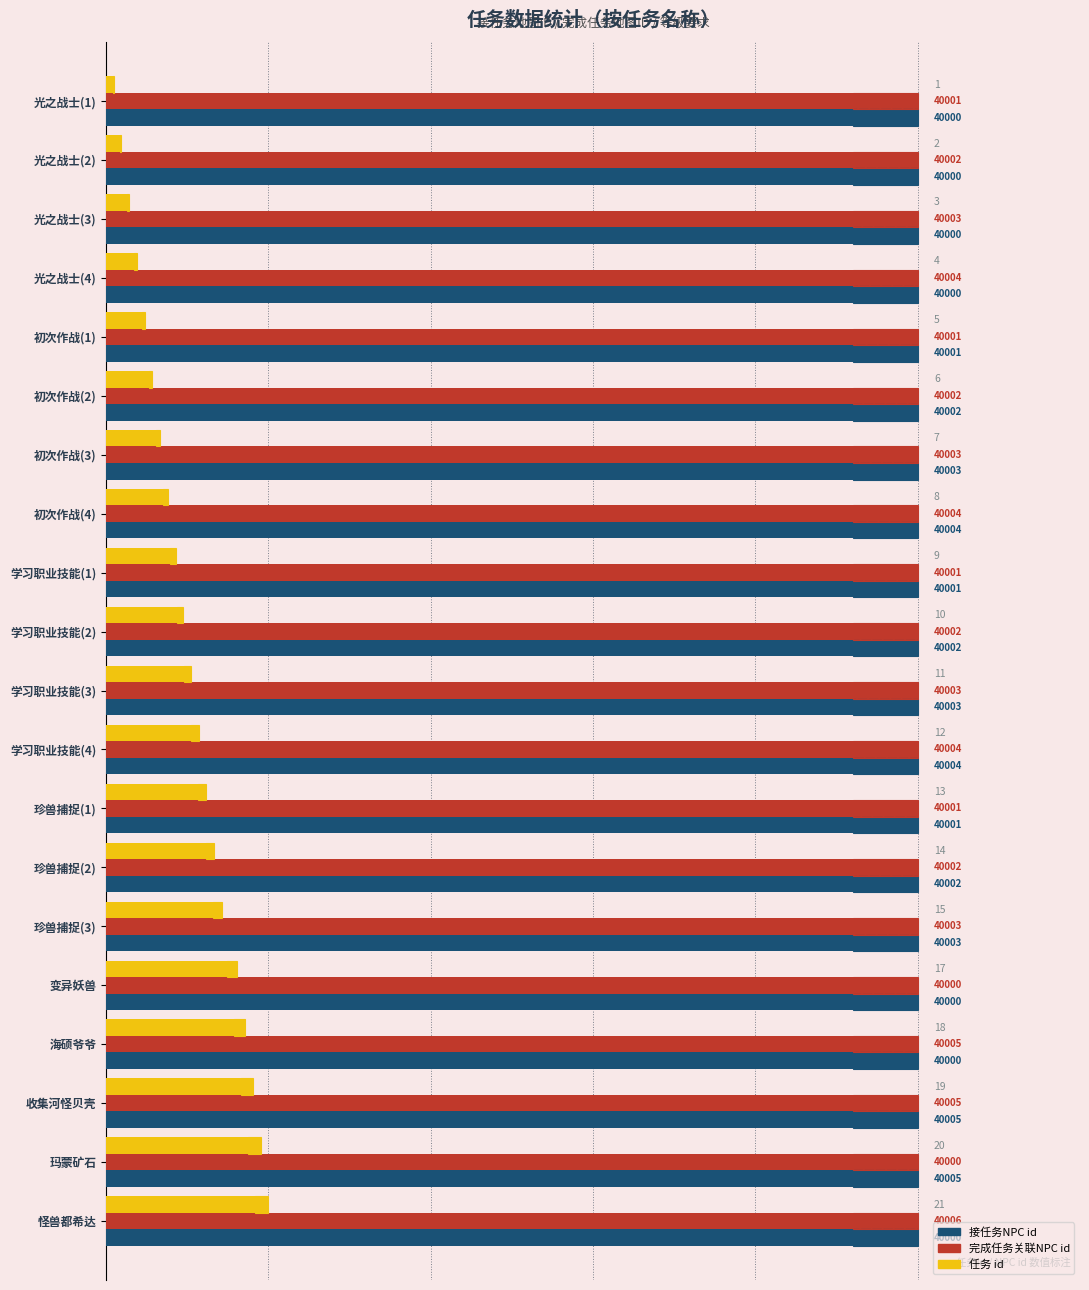

What is the average value of the 接任务NPC id (scaled) series?

100.0